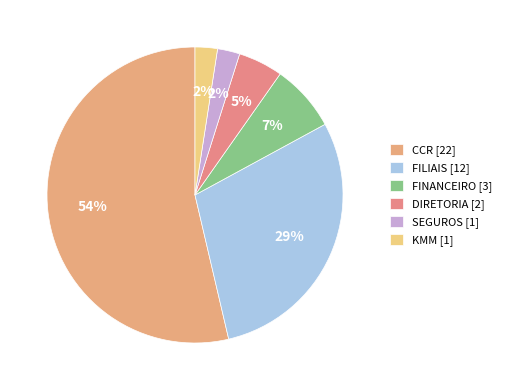

Which slice is the largest?

CCR